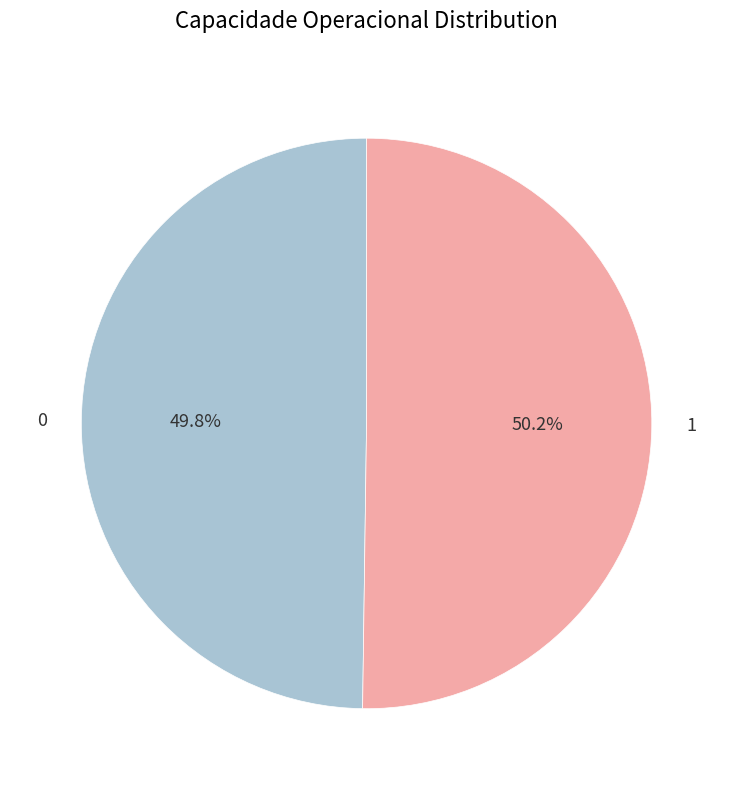

To the nearest percent, what portion does 0 represent?

50%